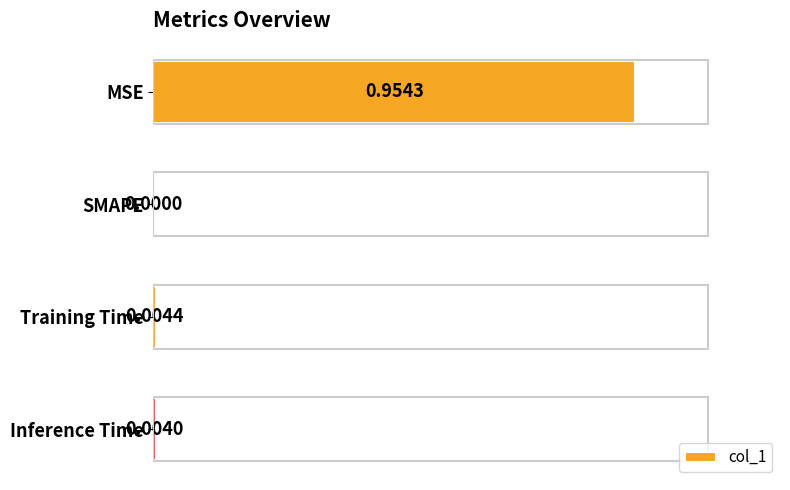

What is the change in value from MSE to Training Time?

-0.9